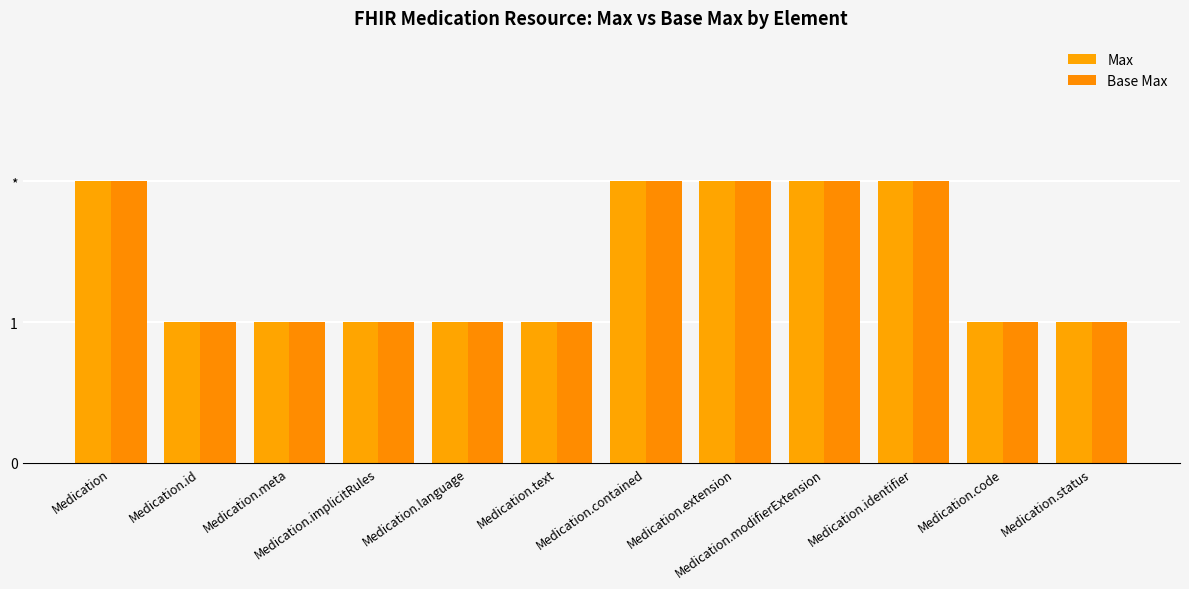

At which category is the sum across all series the highest?

Medication